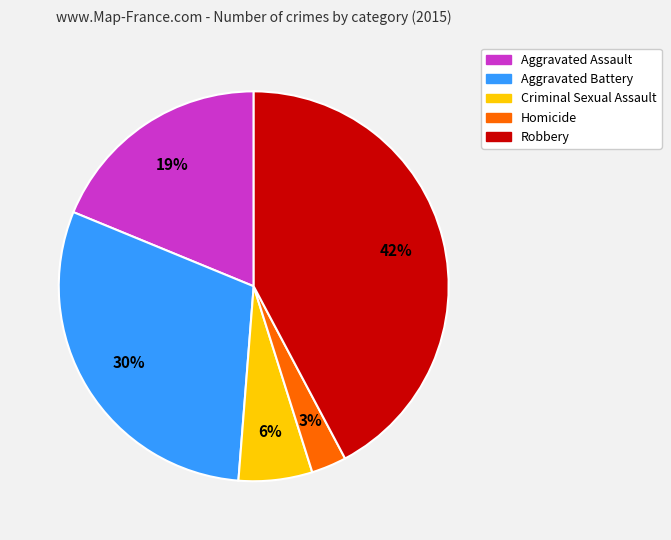

Is there any slice that represents more than half of the pie?

No